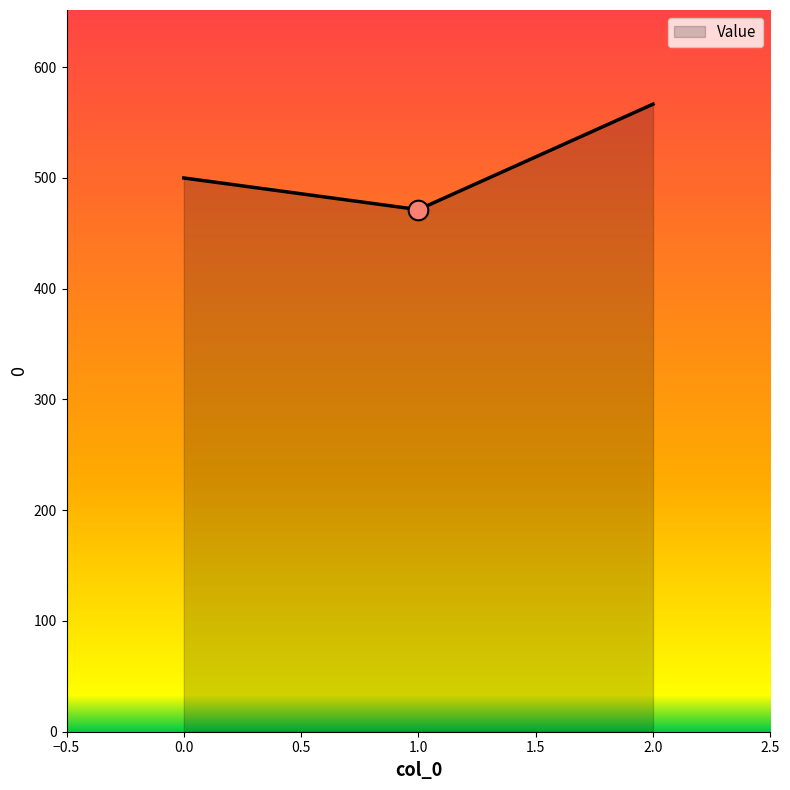

What is the ratio of the value at 2.0 to the value at 0.0?

1.1